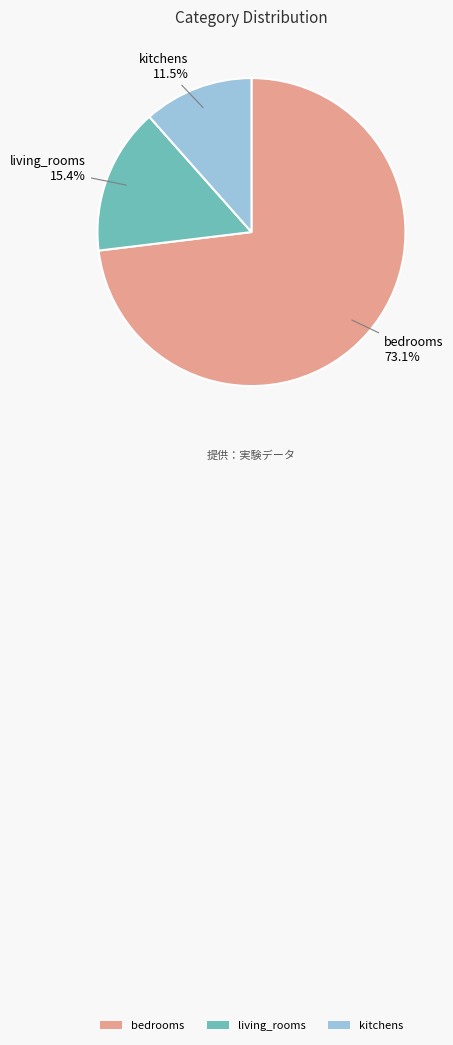

Between bedrooms and kitchens, which is larger?

bedrooms